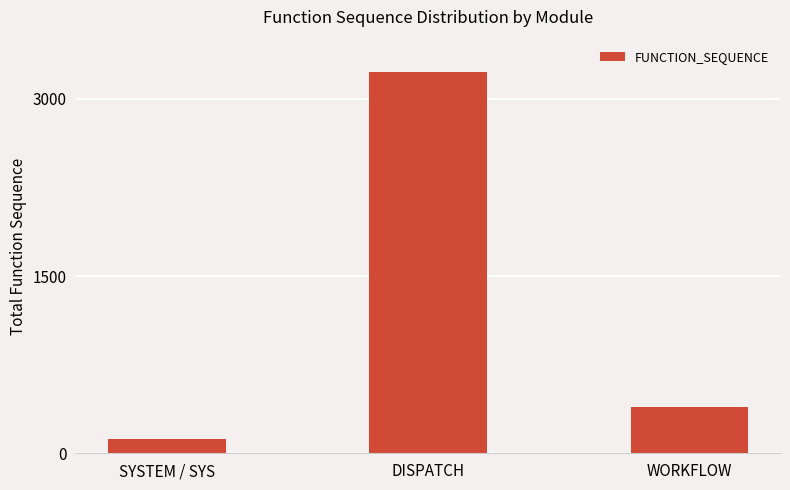

Does the chart contain stacked bars?

No